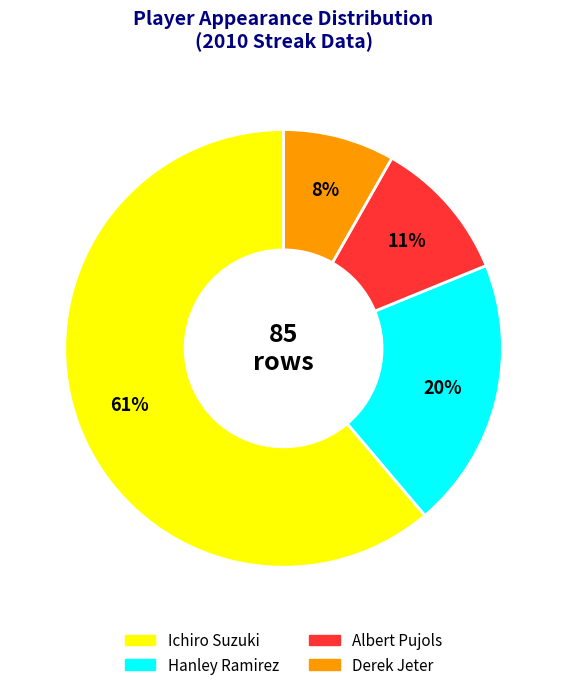

Which slice is the smallest?

Derek Jeter